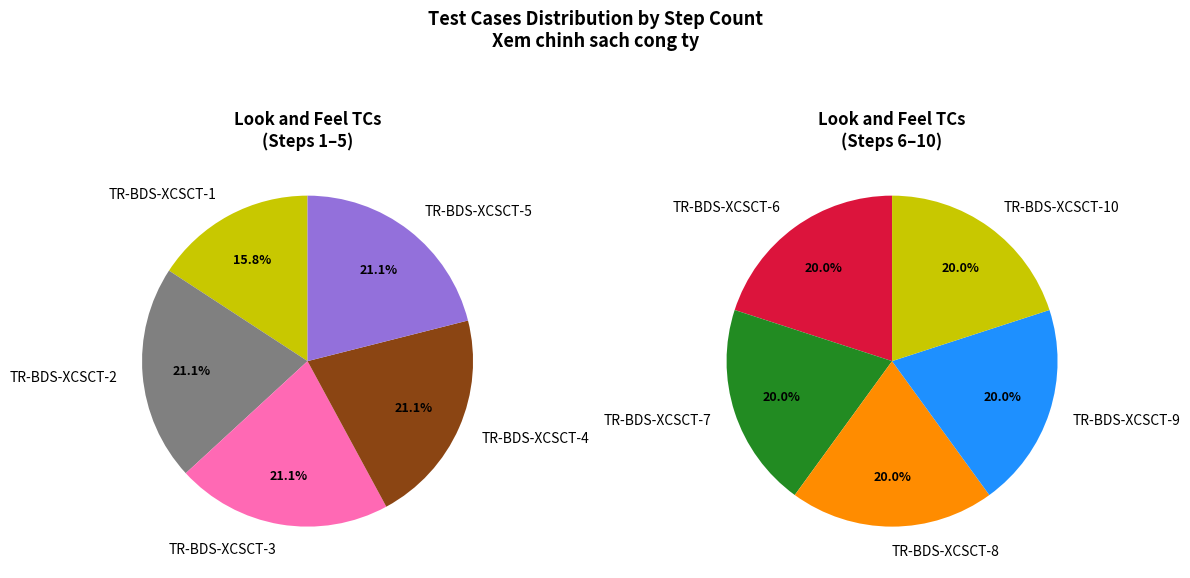

What is the largest slice in the pie chart?

TR-BDS-XCSCT-2